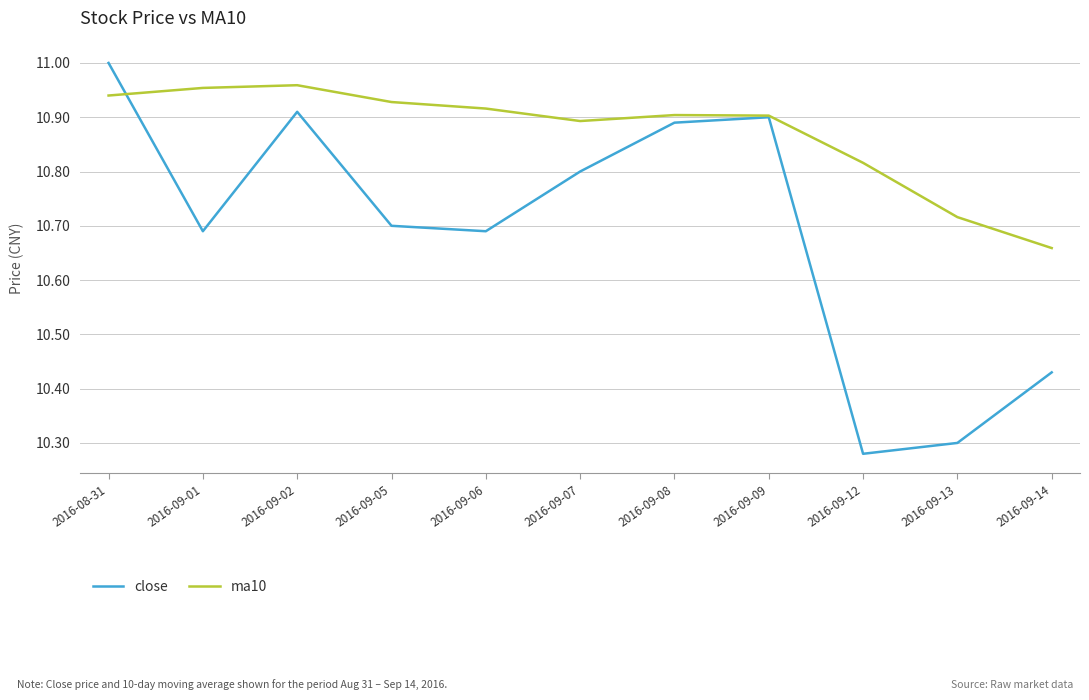

Which label corresponds to the largest value in the chart?

2016-08-31